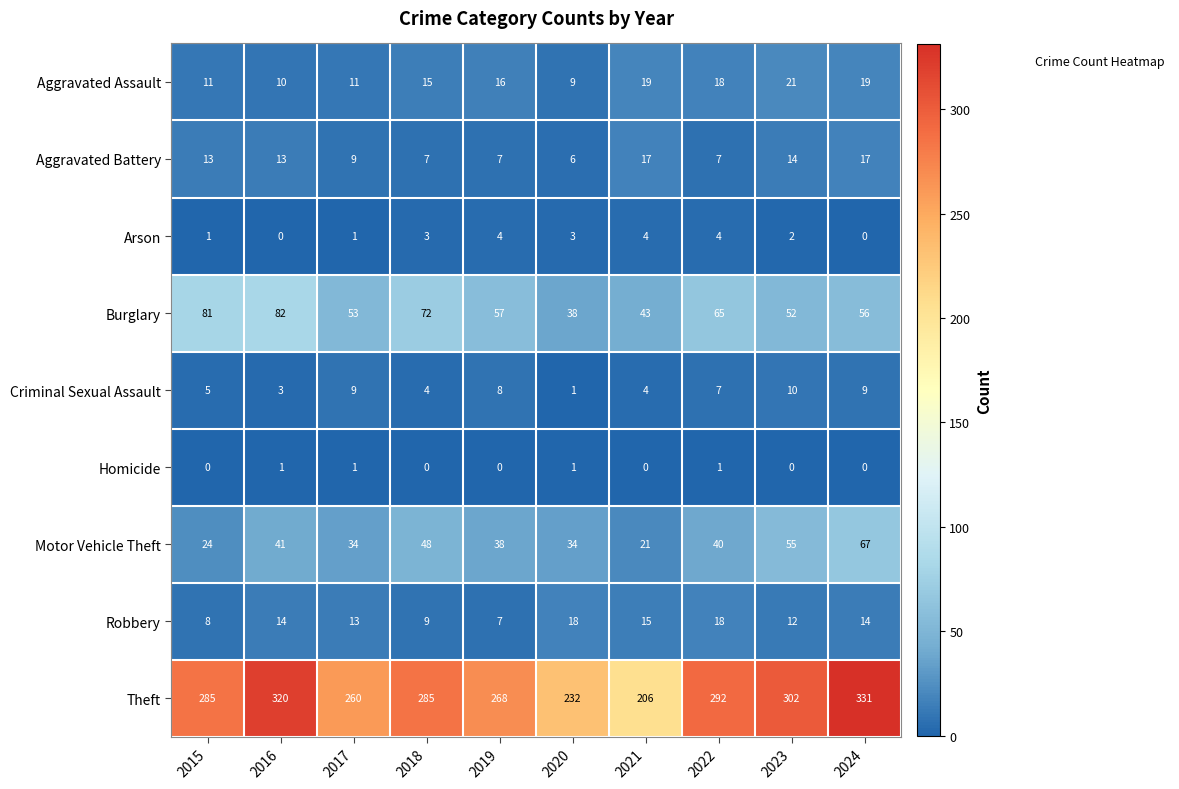

What is the difference between the highest and lowest values at 2024?

331